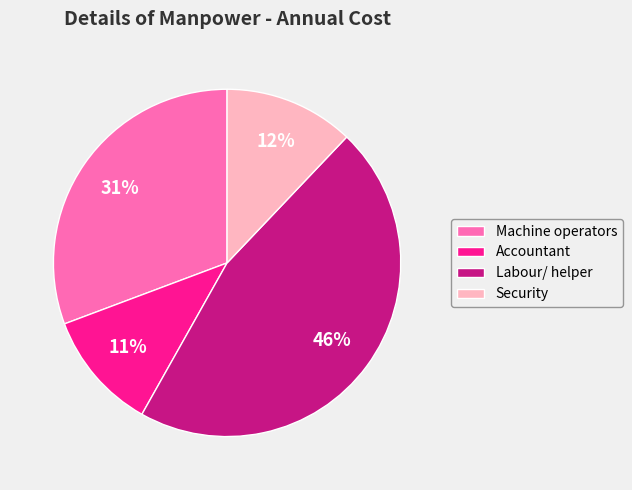

Is there any slice that represents more than half of the pie?

No